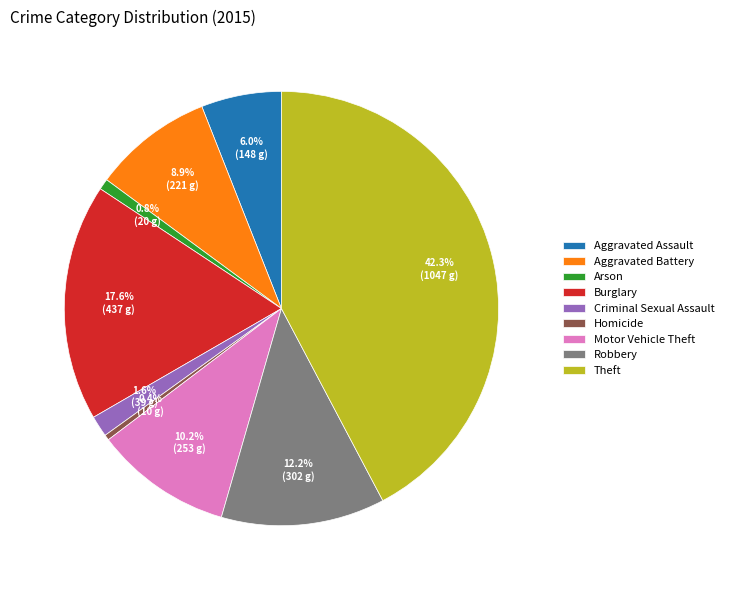

To the nearest percent, what percentage of the pie is Burglary?

18%